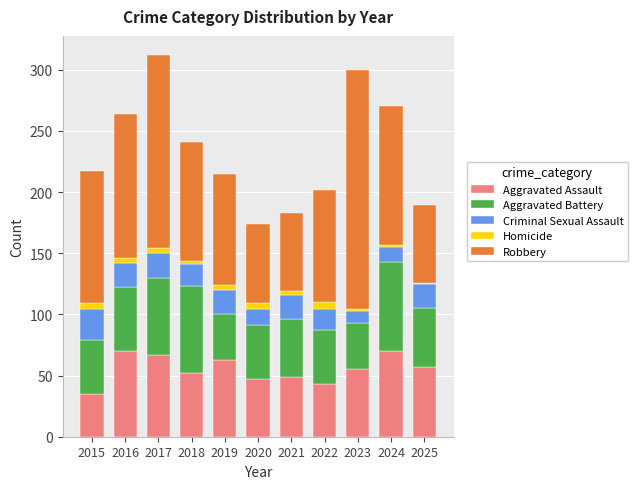

How many bars are there in total?

11